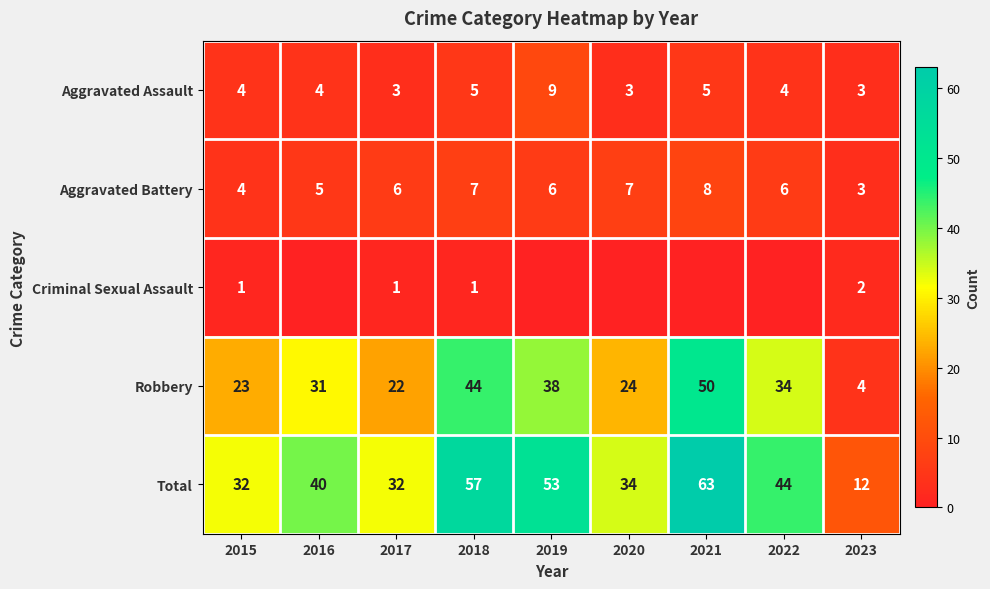

Which series changed the most between 2017 and 2018?

Total